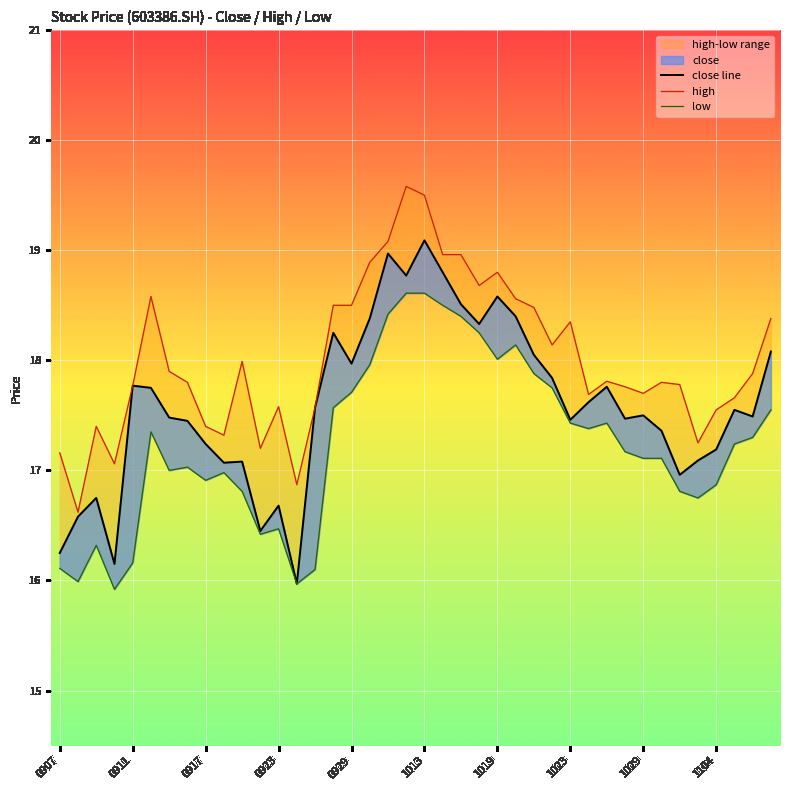

How many data points in low are above 17?

24